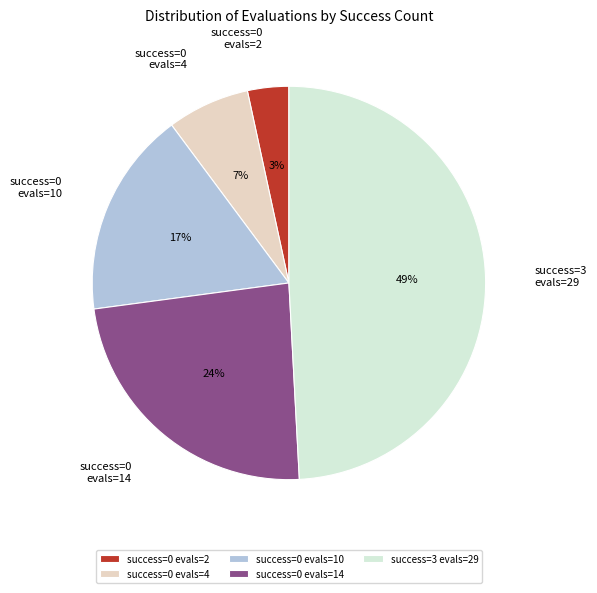

Does any single category account for the majority?

No